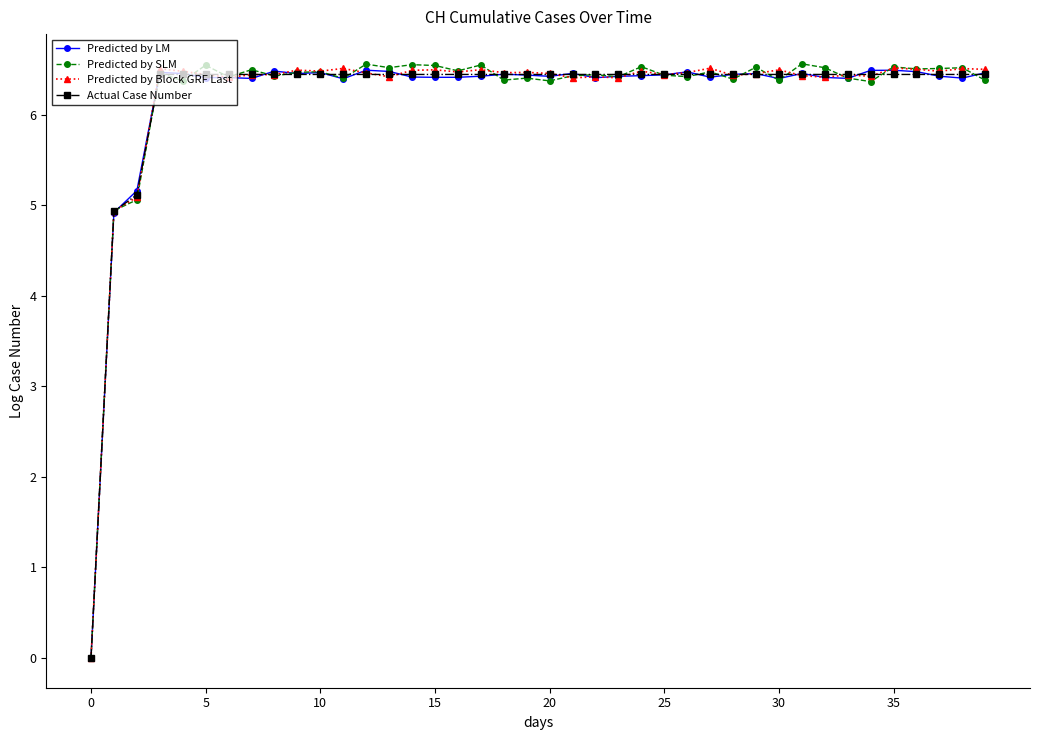

What is the highest value of the Predicted by Block GRF Last series?

6.5